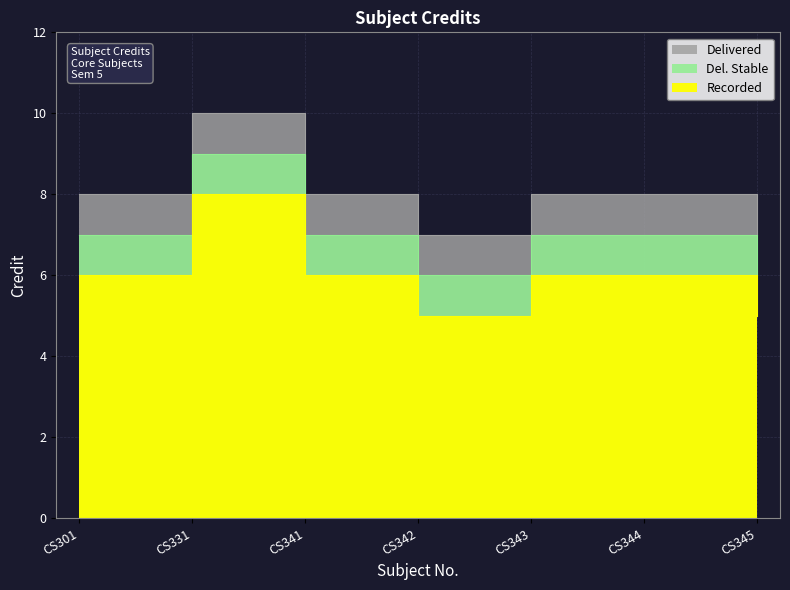

What is the difference between the maximum and minimum values?

3